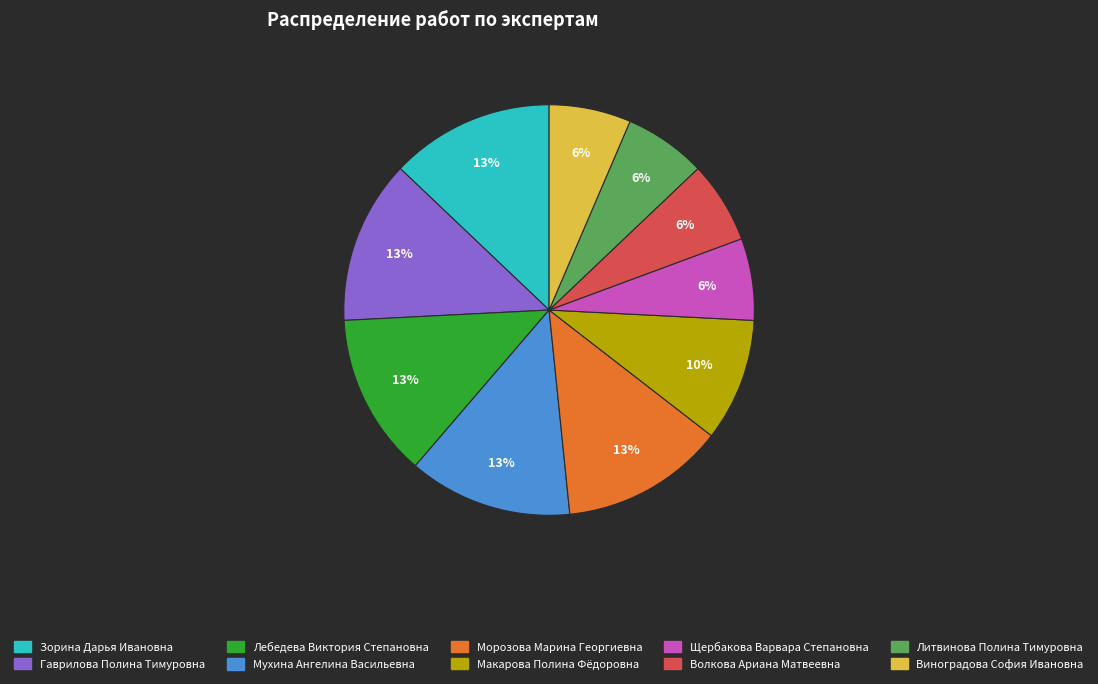

What percentage is the Гаврилова Полина Тимуровна slice, to the nearest percent?

13%